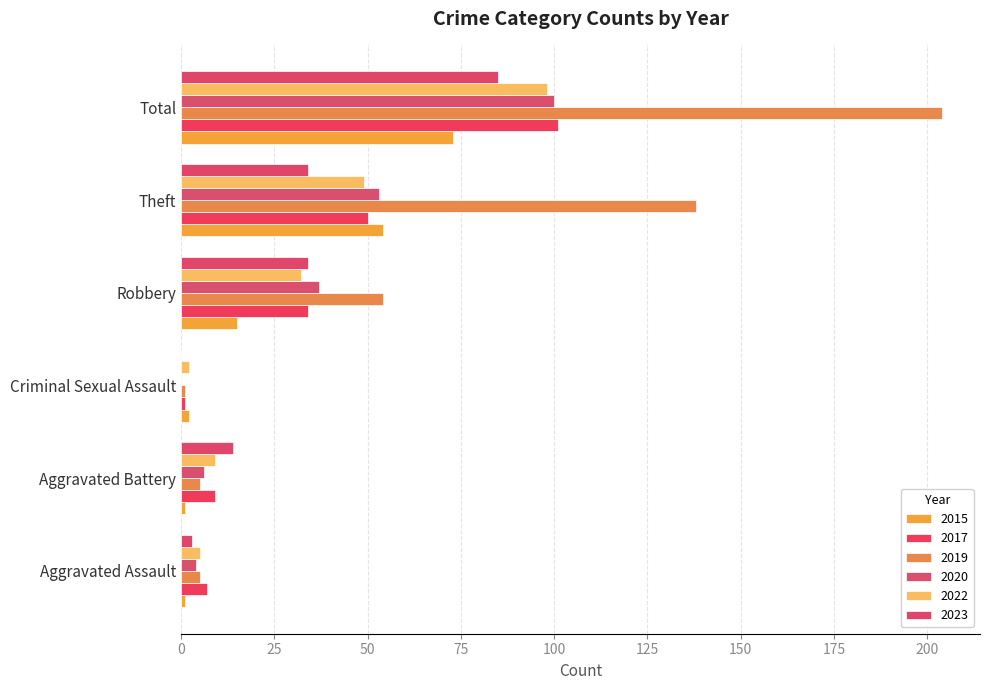

Reading right to left, transcribe all the data shown in this chart.

2015: 73	54	15	2	1	1
2017: 101	50	34	1	9	7
2019: 204	138	54	1	5	5
2020: 100	53	37	0	6	4
2022: 98	49	32	2	9	5
2023: 85	34	34	0	14	3